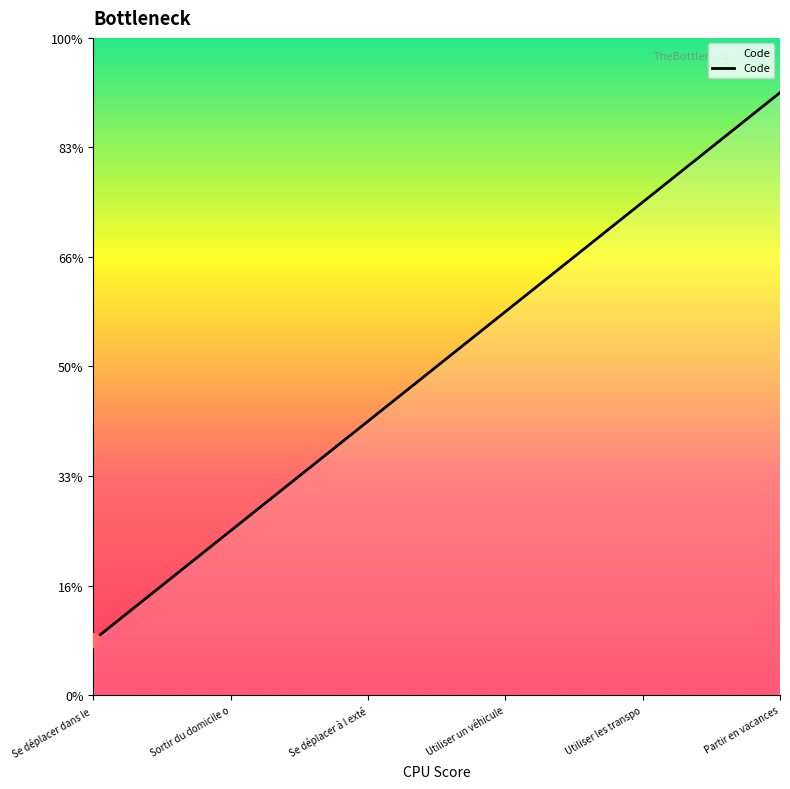

Rank the categories by value from highest to lowest.

Partir en vacances, Utiliser les transpo, Utiliser un véhicule, Se déplacer à l exté, Sortir du domicile o, Se déplacer dans le 